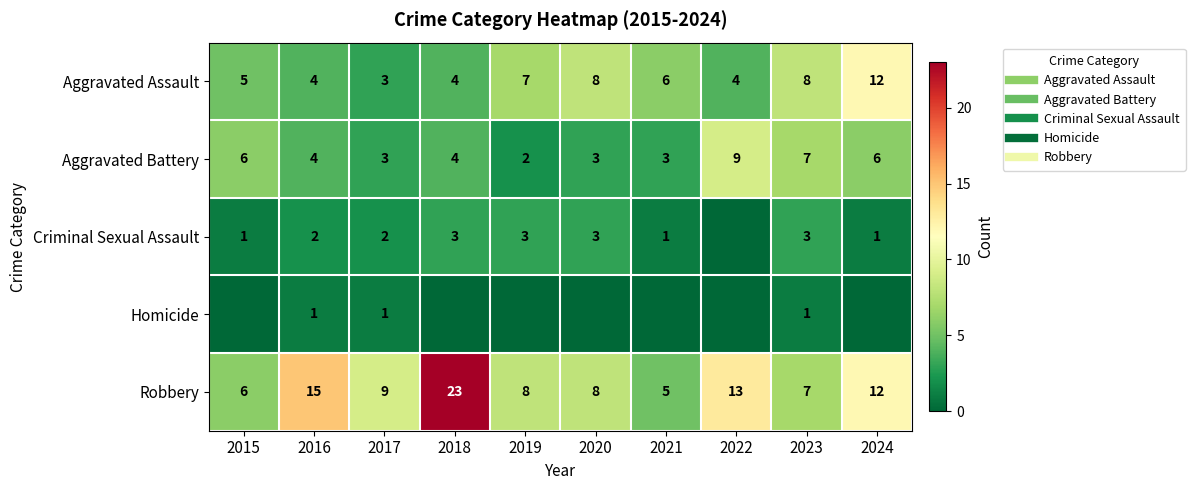

At which category is the sum across all series the highest?

2018